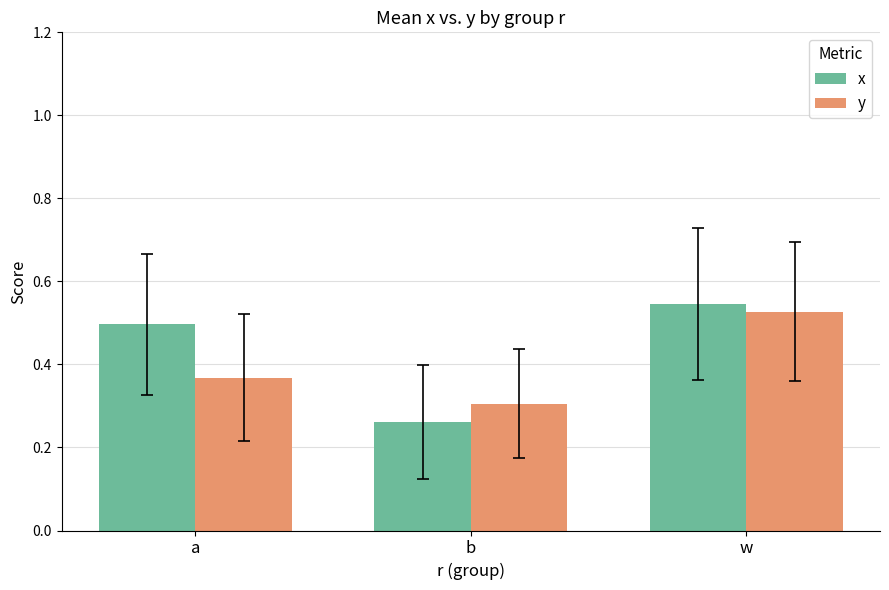

Which series has the largest total across all categories?

x